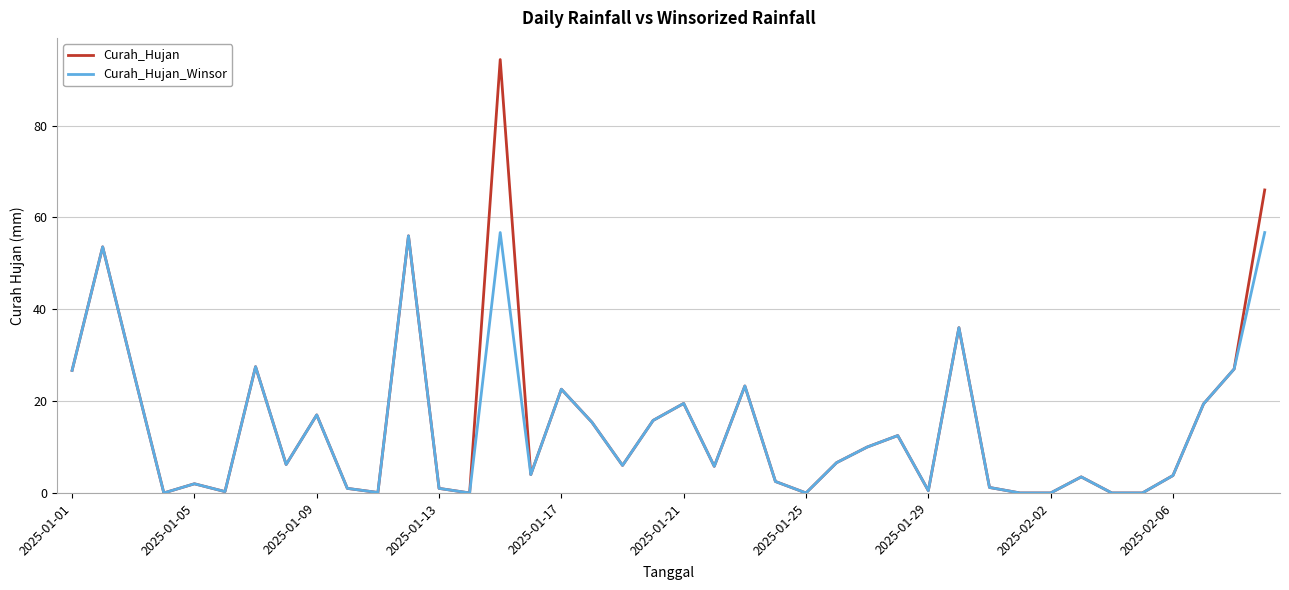

What is the sum of all Curah_Hujan_Winsor values?

566.9